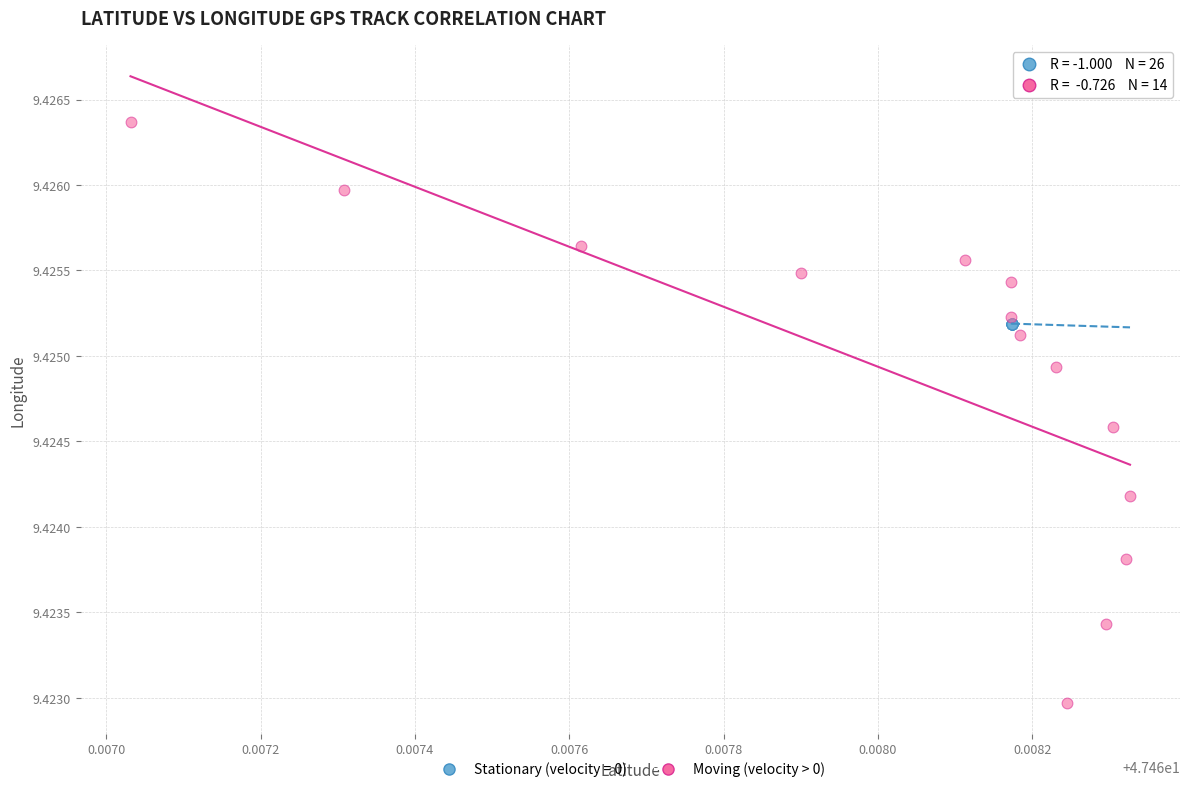

Which series has the widest spread of Y values?

Moving (velocity > 0)